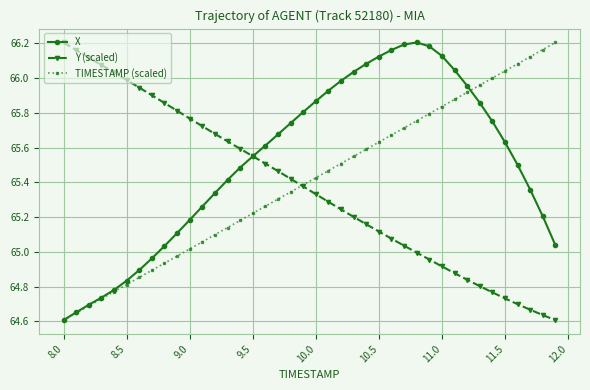

Which series has the largest total across all categories?

X